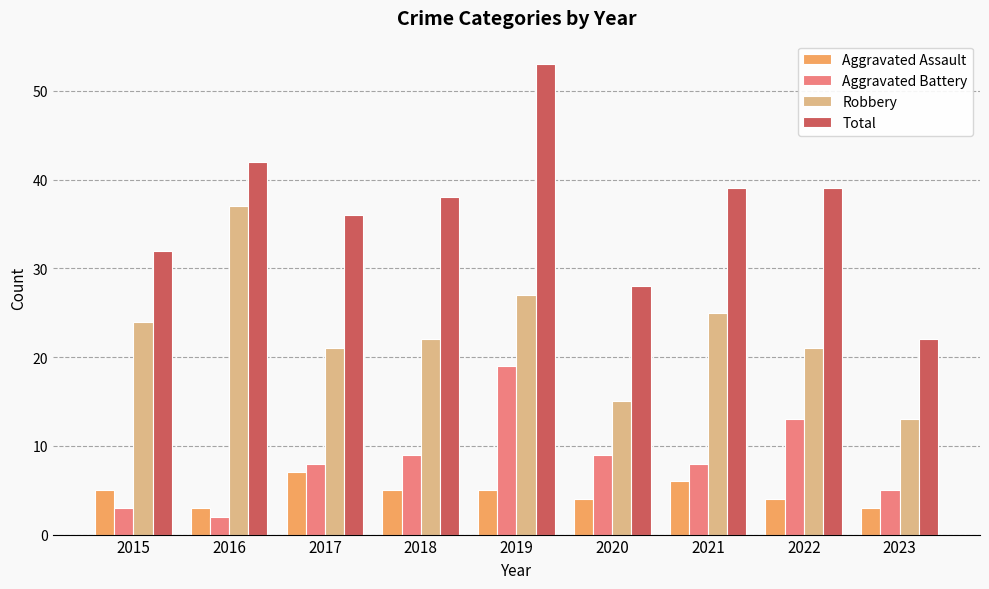

What is the value of the Aggravated Battery bar at the 5th from the left?

19